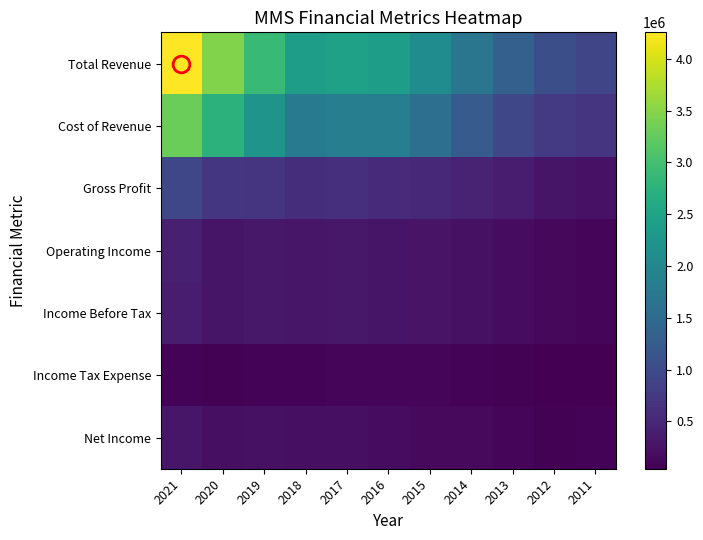

Which series has the largest total across all categories?

Total Revenue